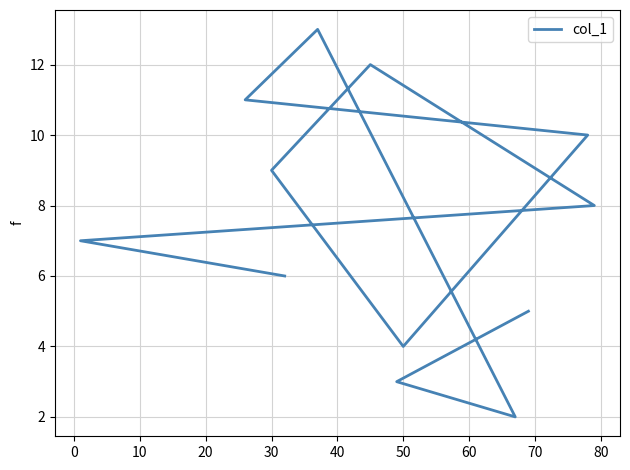

How many points are lower than both their immediate neighbors (excluding endpoints)?

2